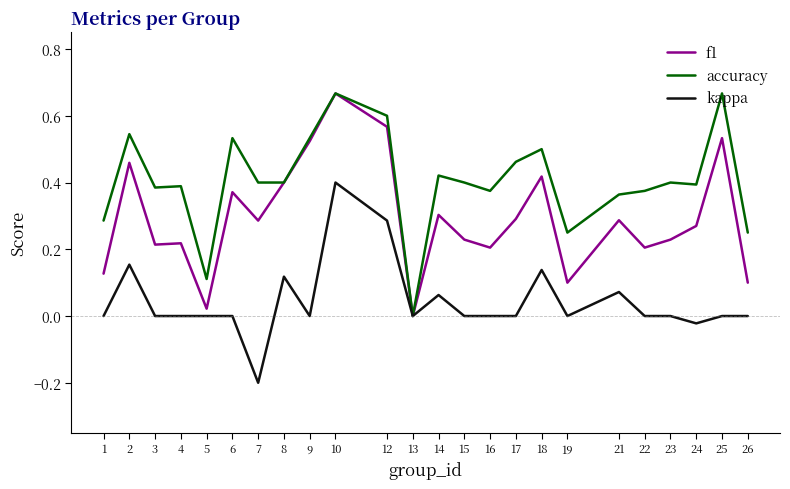

What is the minimum value shown in the chart?

-0.2